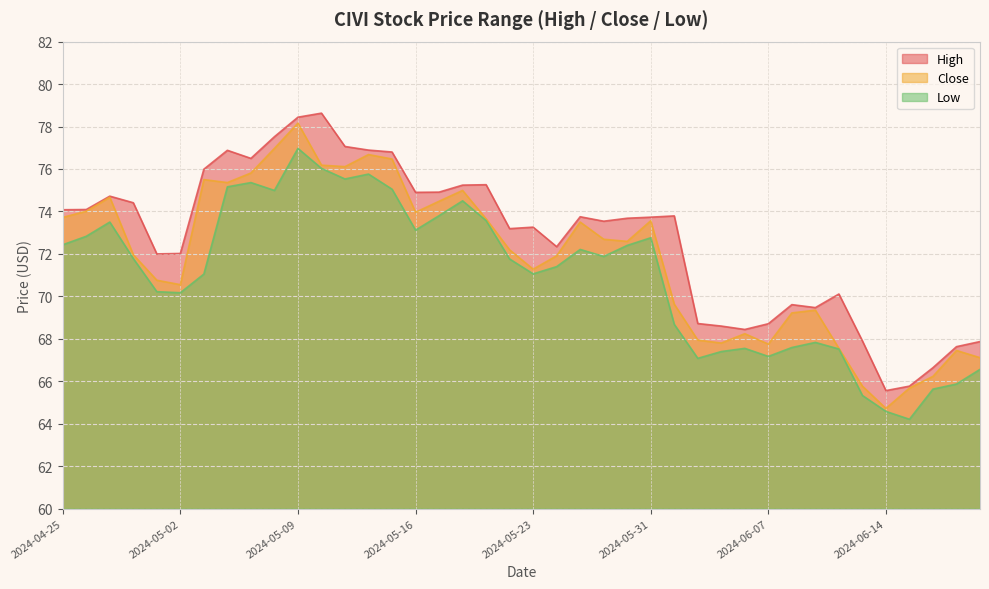

Which series has the largest total across all categories?

High